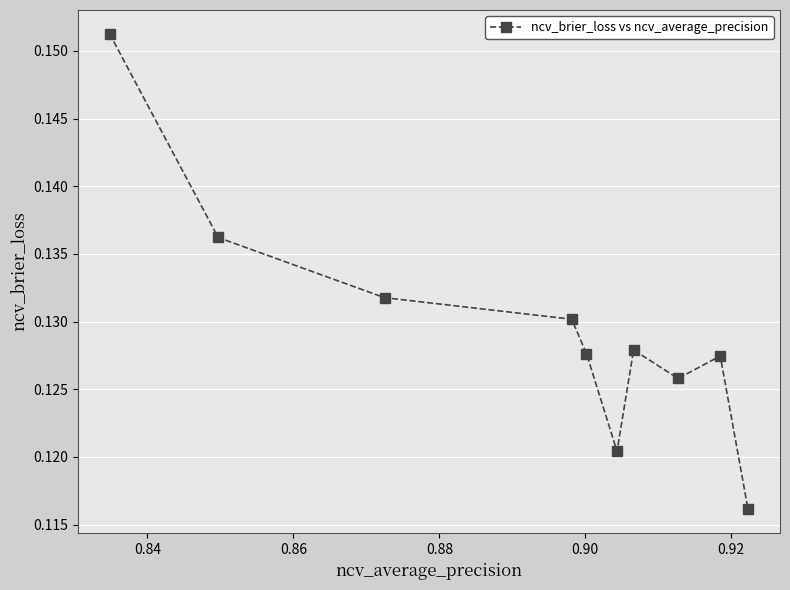

True or false: there are more than 1 points higher than both neighbors.

True